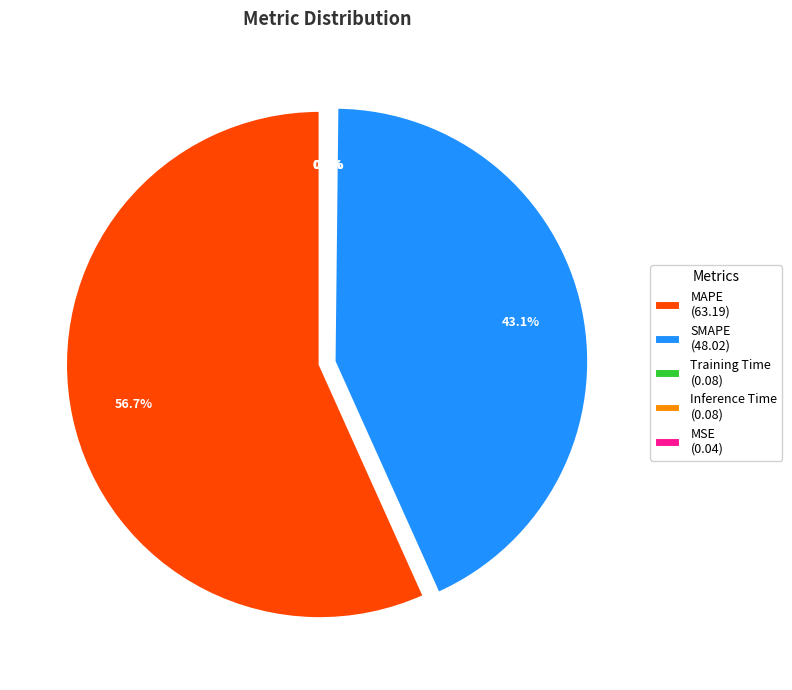

Which category has the biggest portion of the pie?

MAPE